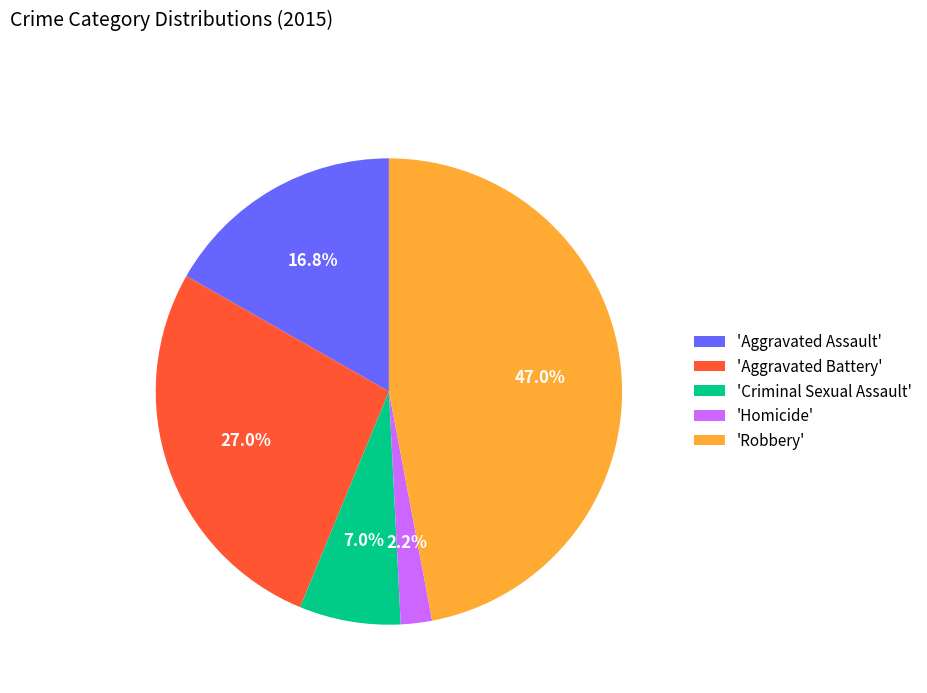

Is there any slice that represents more than half of the pie?

No